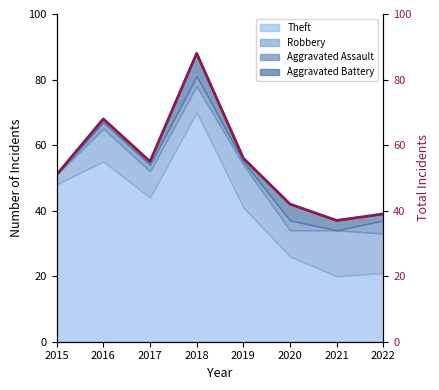

What is the difference between the maximum and minimum values?

51